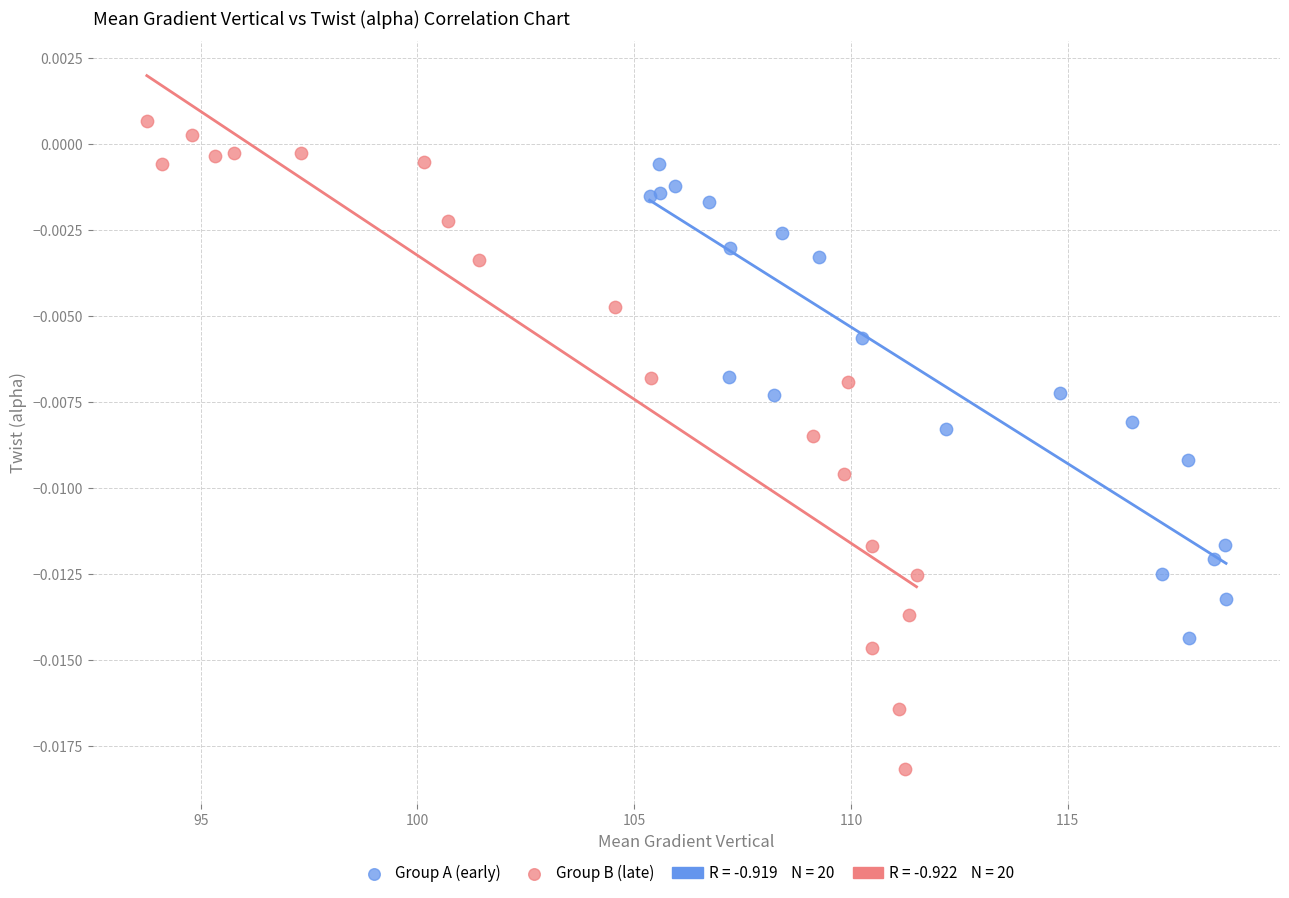

Which series has the largest Y range (max minus min)?

Group B (late)